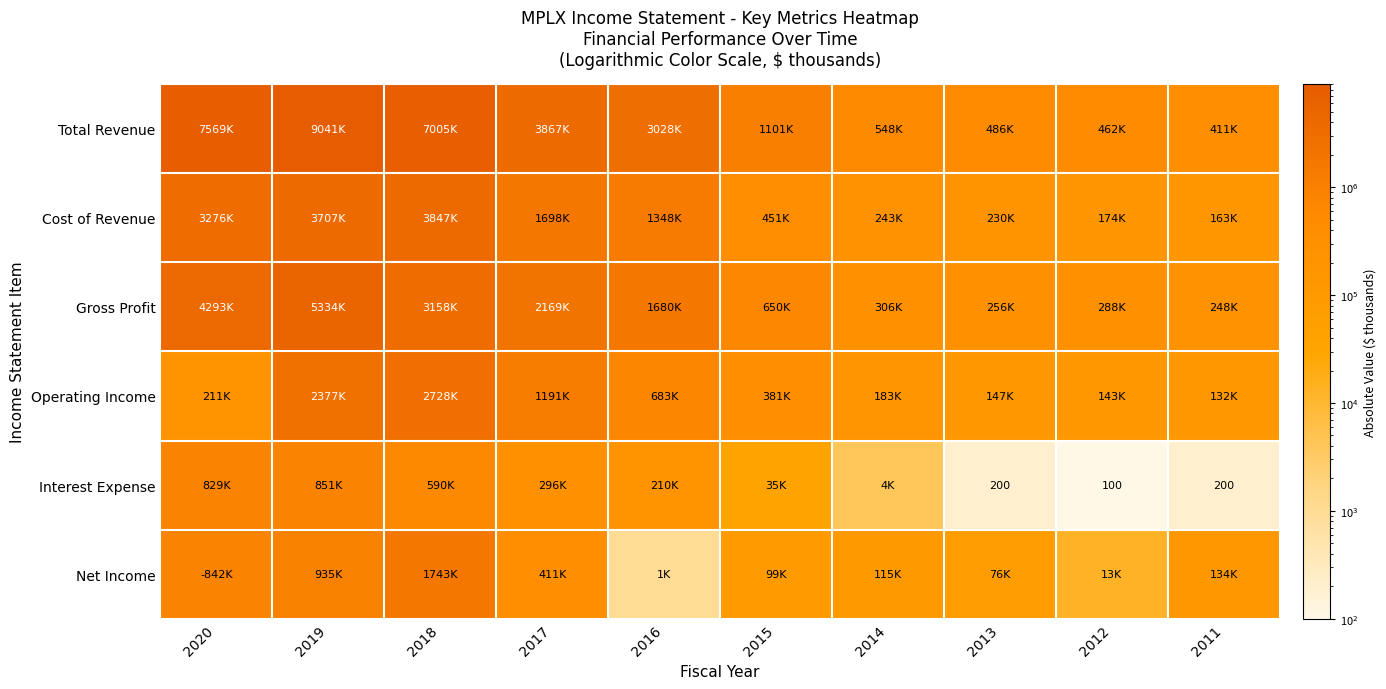

The Interest Expense series shows 100 at 2012. True or false?

True